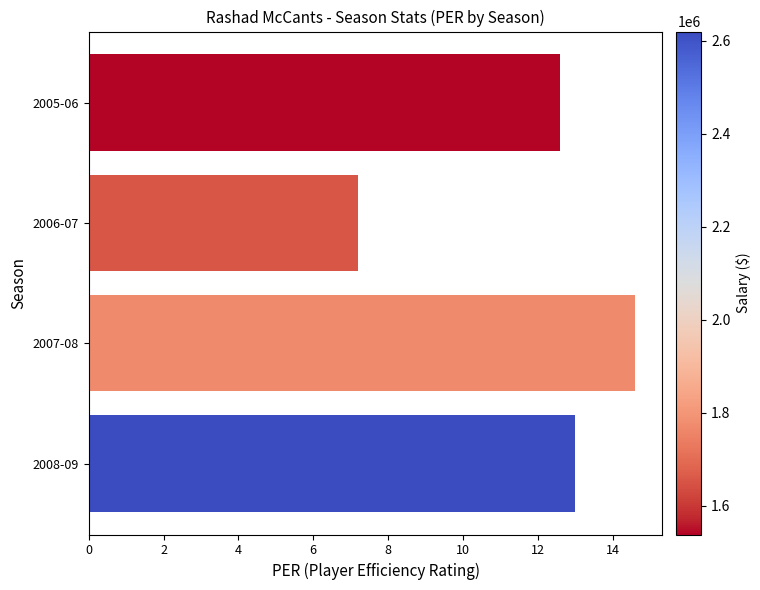

How many distinct data groups are displayed?

1